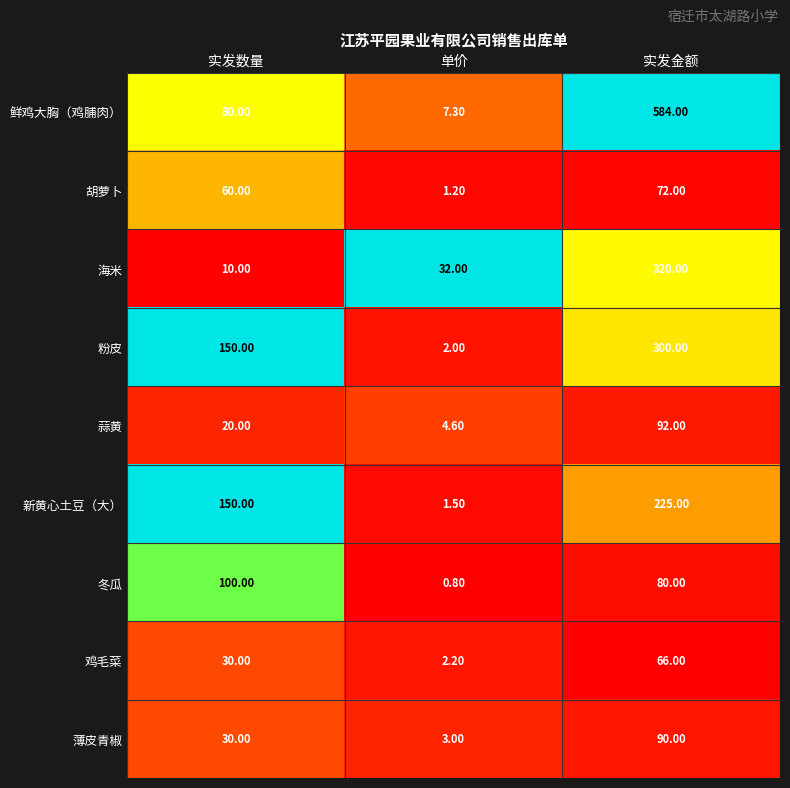

Which category has the highest value across all series?

实发金额